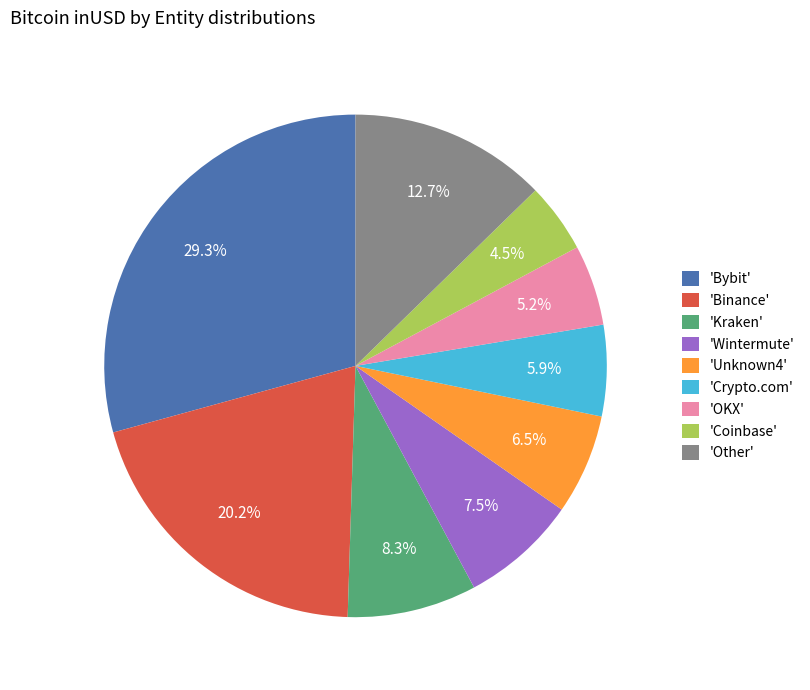

Rank the categories by value from highest to lowest.

'Bybit', 'Binance', 'Other', 'Kraken', 'Wintermute', 'Unknown4', 'Crypto.com', 'OKX', 'Coinbase'